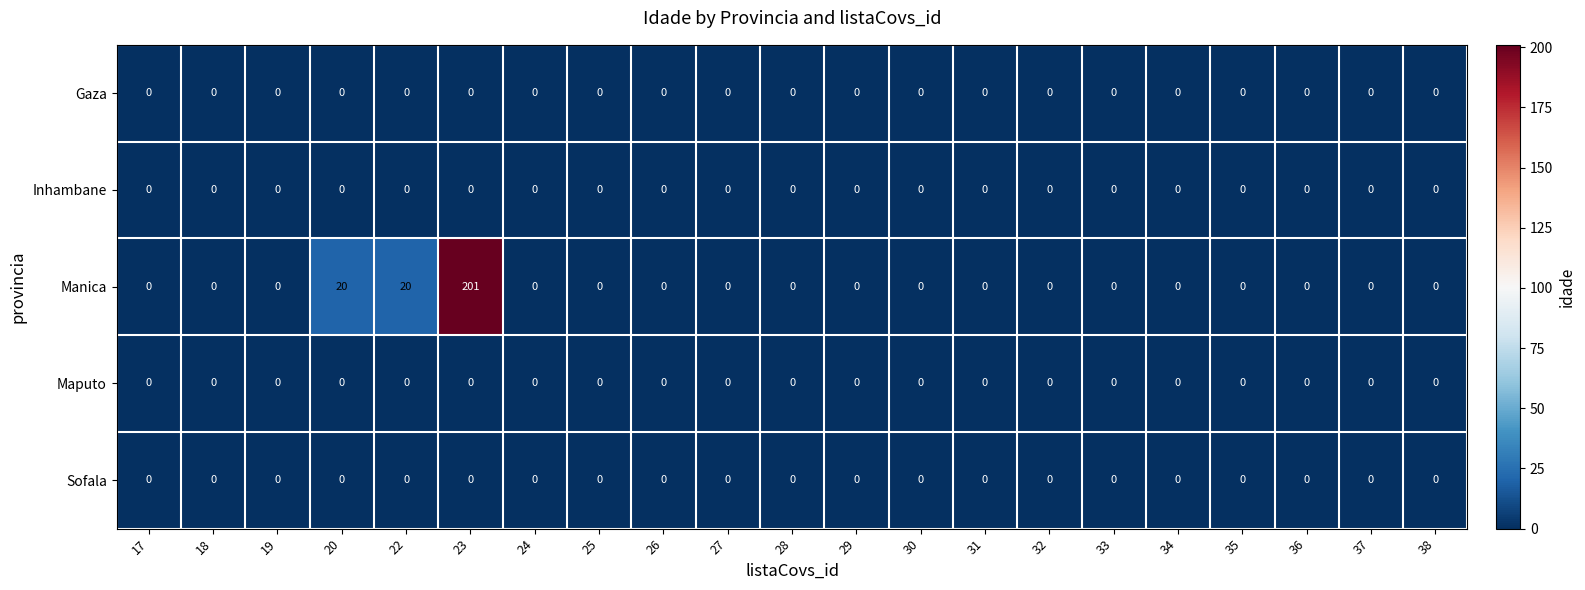

Which series has the largest total across all categories?

Manica